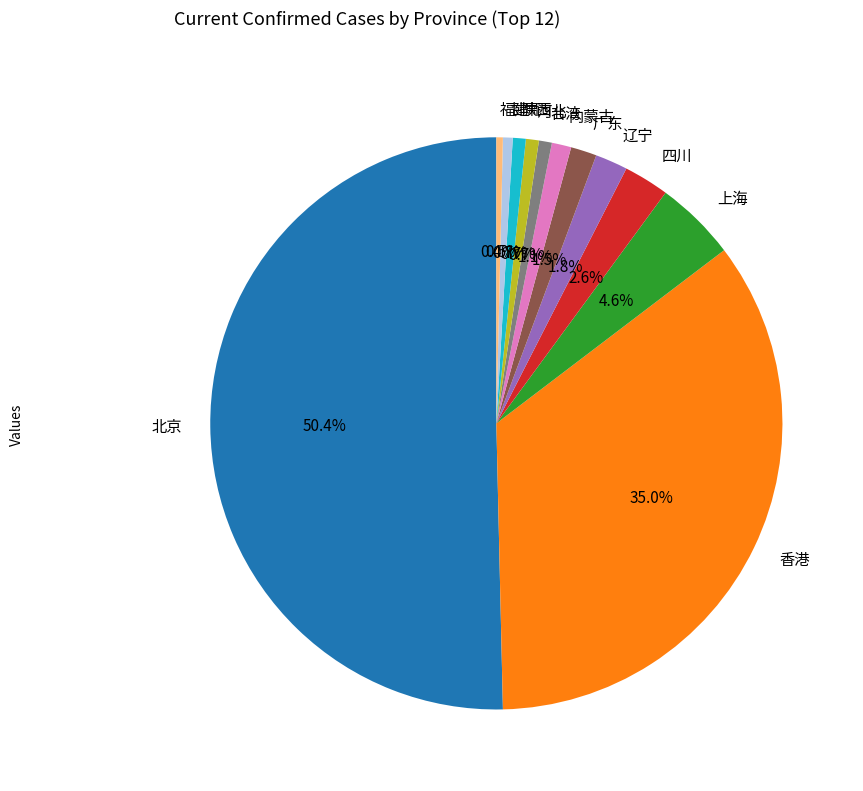

True or false: 北京 accounts for 50% of the total.

True